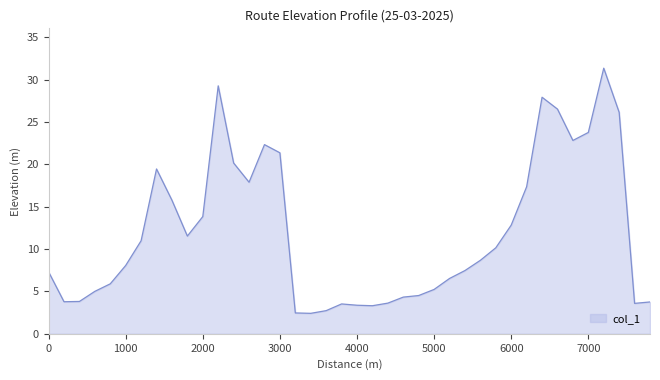

What is the difference between the maximum and minimum values?

28.9